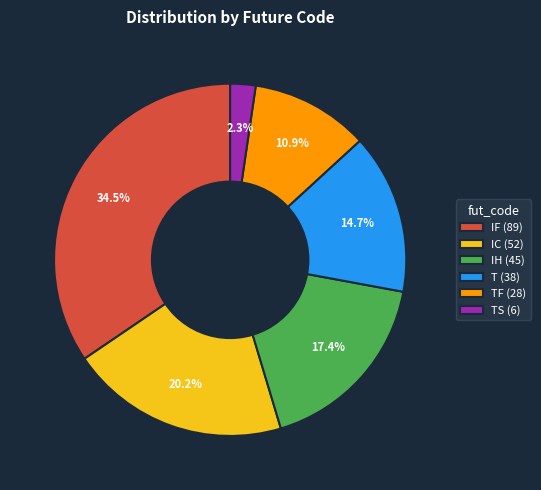

What is the smallest slice in the pie chart?

TS (6)